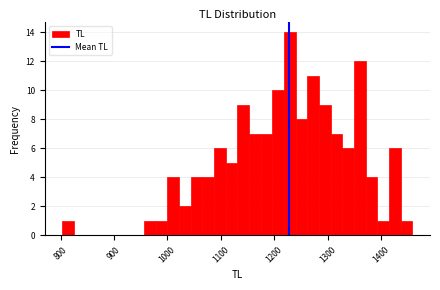

Read against the x-axis, roughly where is the centre of the tallest bar?

1230